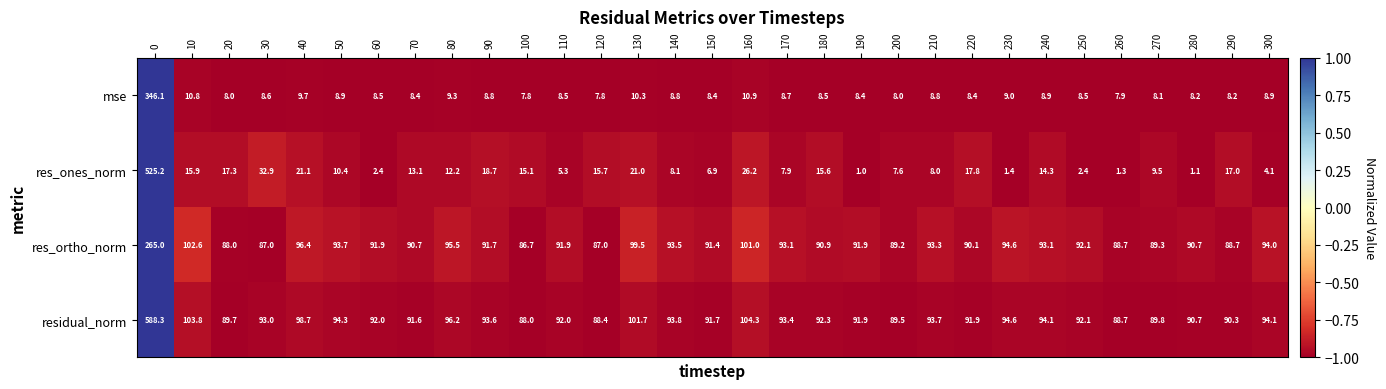

How many data points in res_ones_norm are above 12?

16